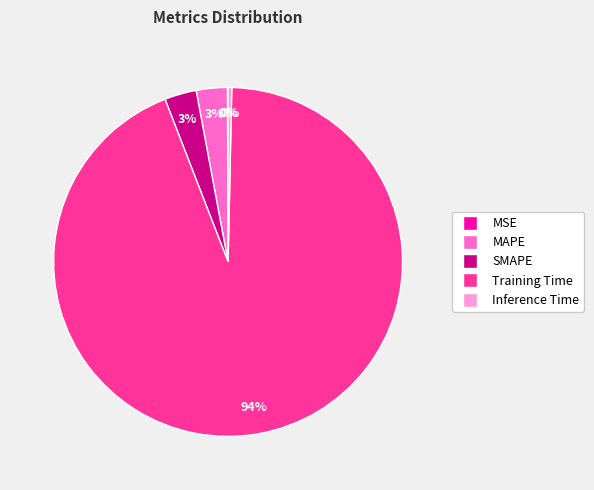

Does SMAPE represent more than half of the total?

No